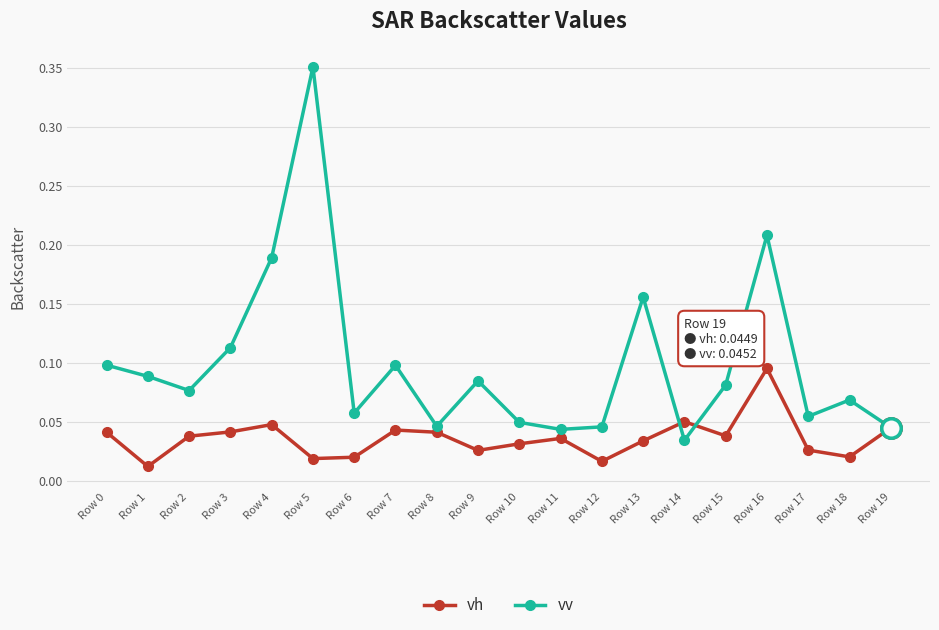

At Row 14, list the series in order from smallest to largest.

vv, vh